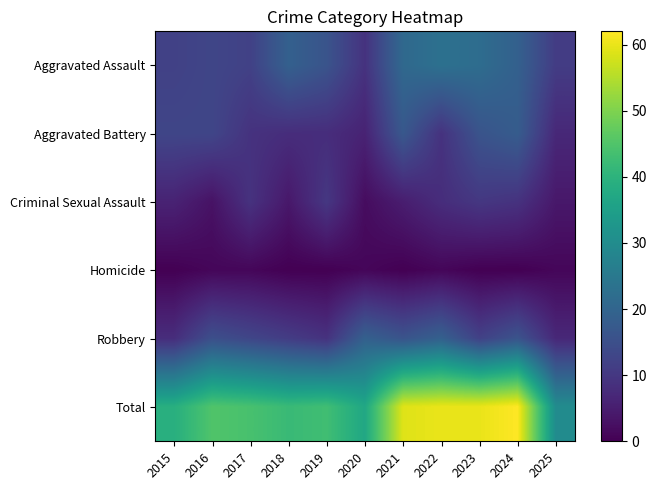

What is the maximum value shown in the chart?

62